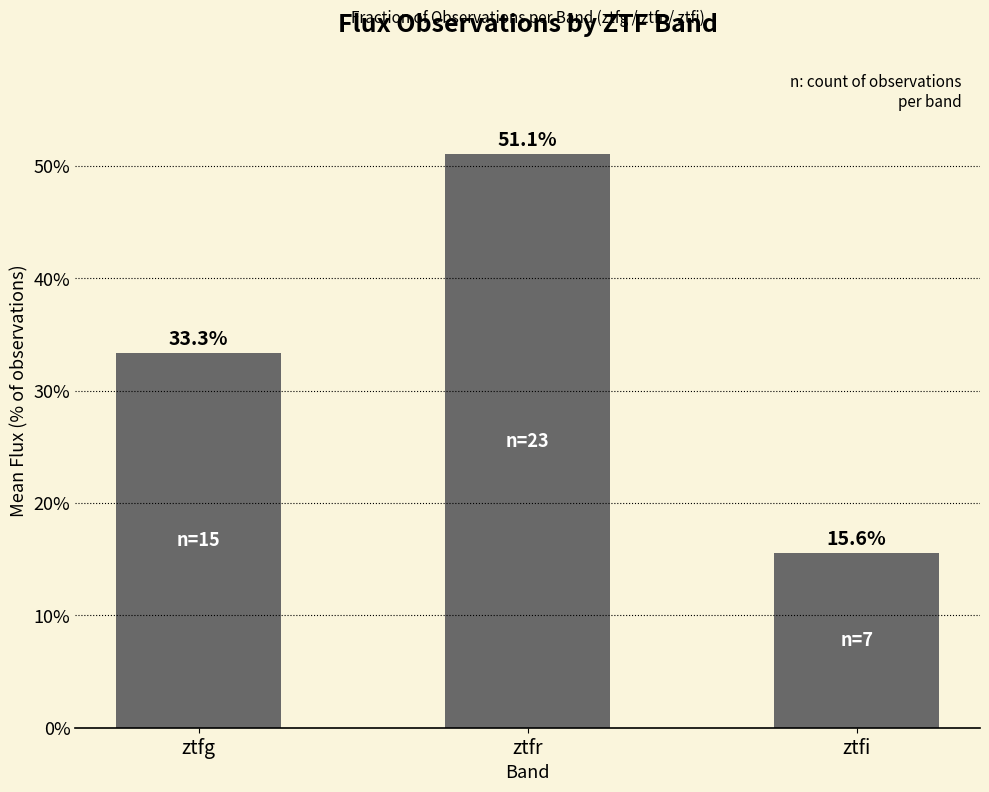

How many bars are there in total?

3